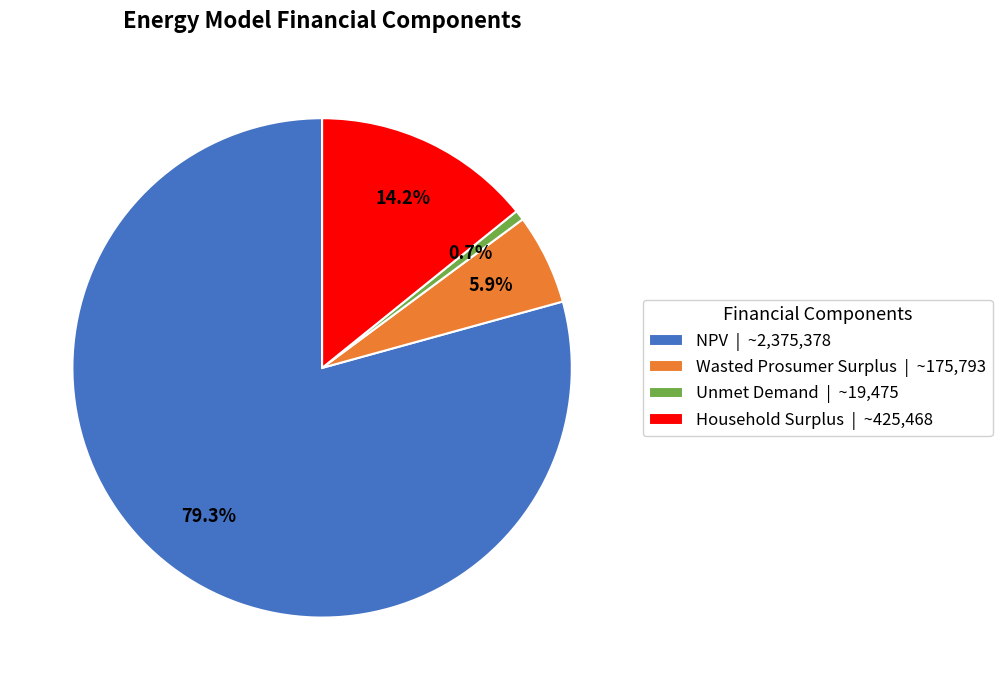

How many slices are in this pie chart?

4